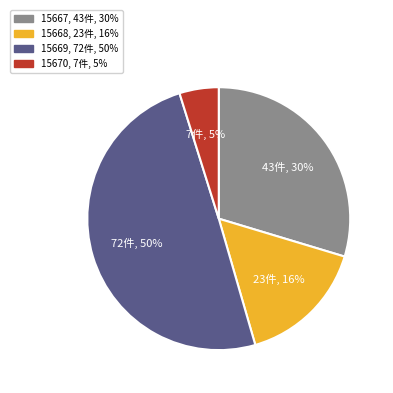

To the nearest percent, what is the average slice percentage?

25%